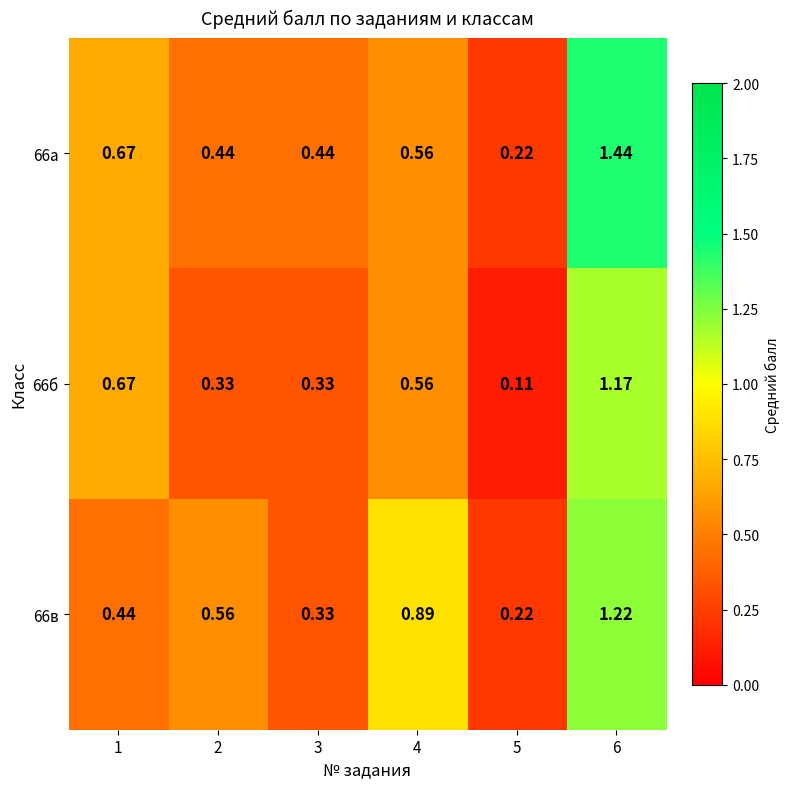

Is the value of 66в at 6 greater than the value of 66б at 1?

Yes